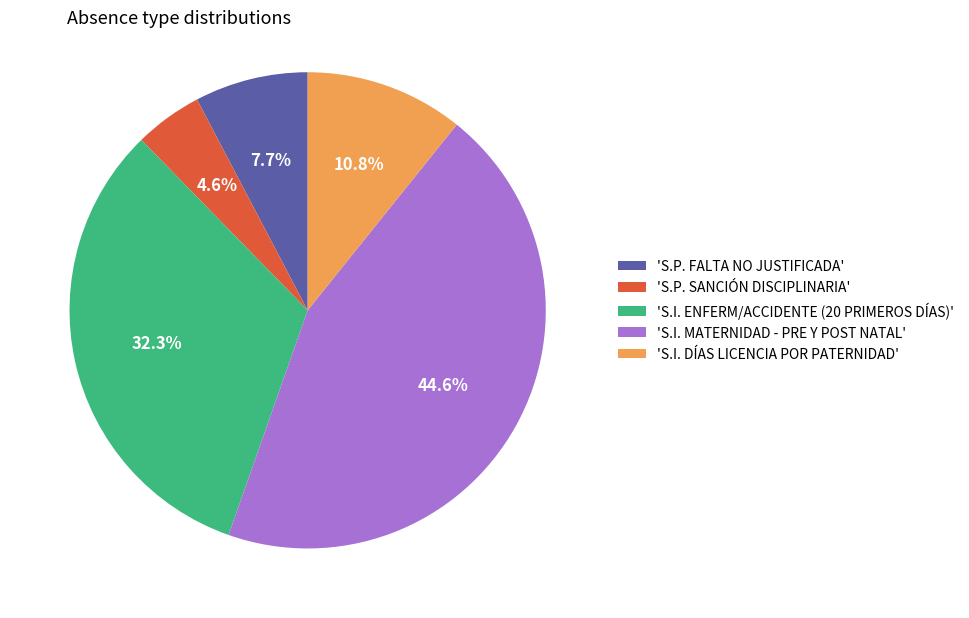

Combined, do 'S.I. ENFERM/ACCIDENTE (20 PRIMEROS DÍAS)' and 'S.I. DÍAS LICENCIA POR PATERNIDAD' account for over 50%?

No